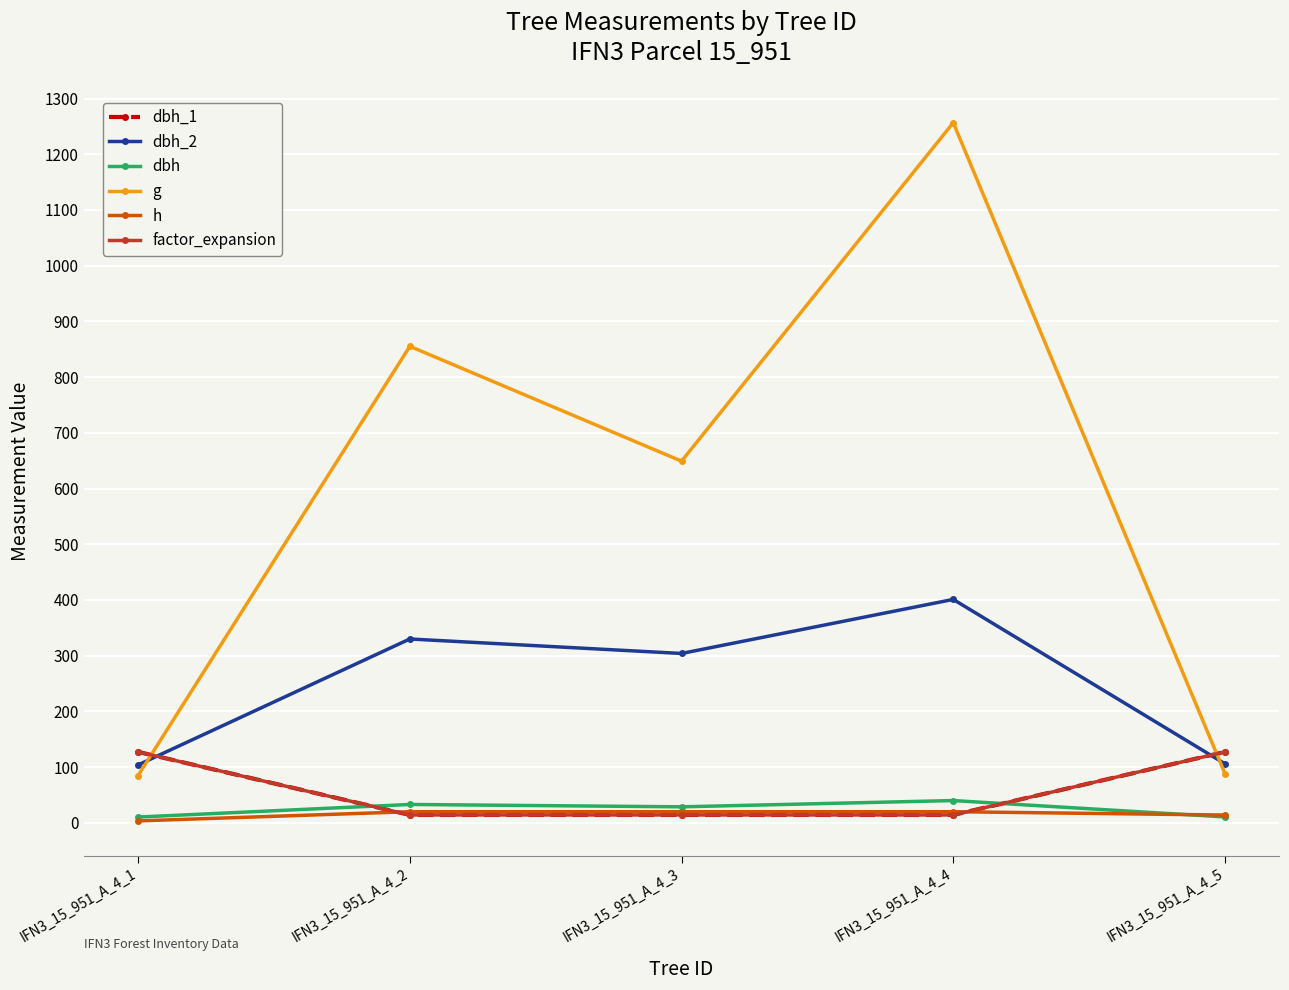

Does the chart display data point markers on the line(s)?

Yes